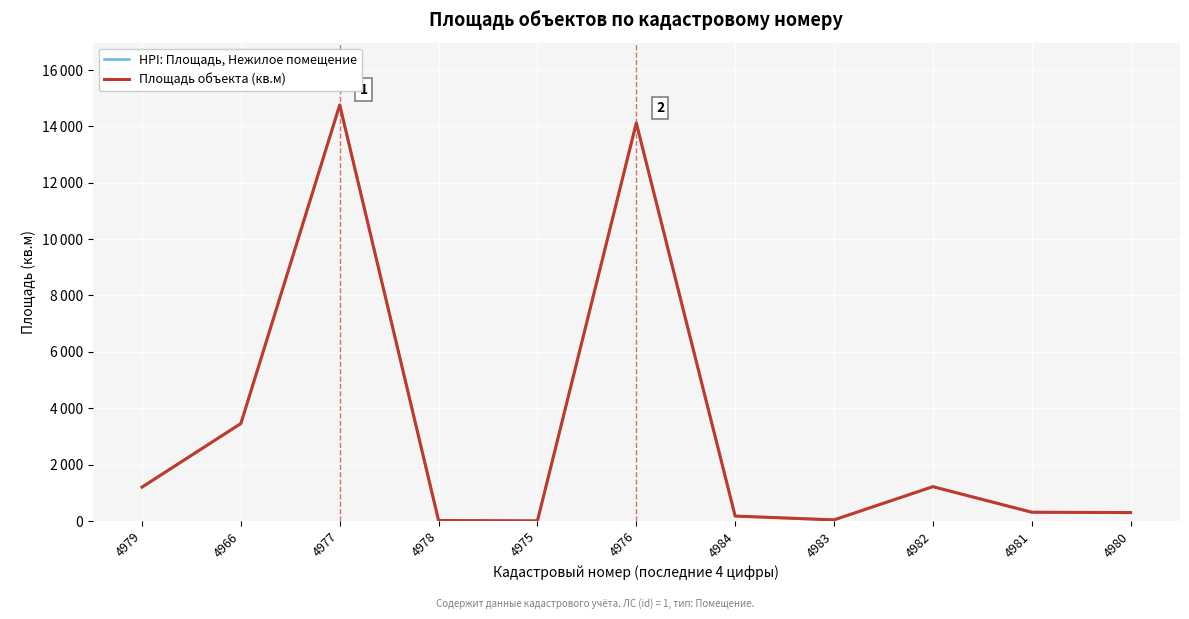

Is this an area chart (filled region under the line)?

No